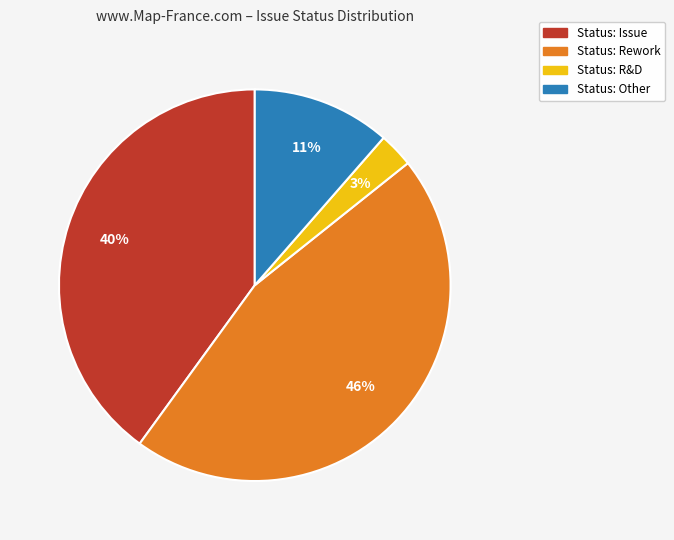

To the nearest percent, what is the difference between the largest and smallest slice percentages?

43%